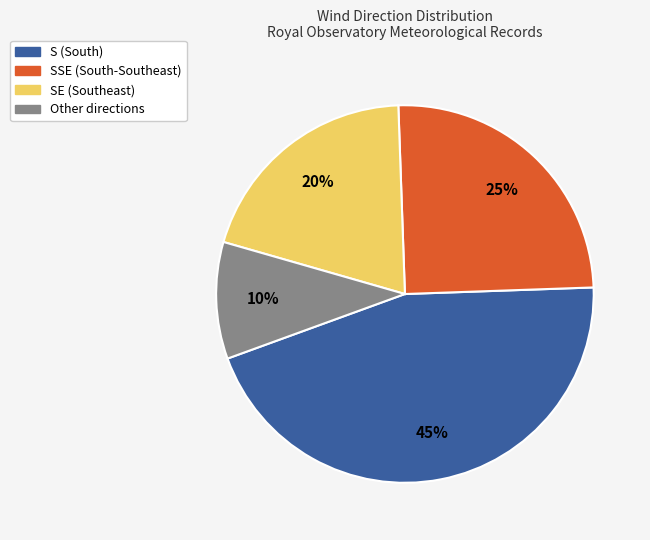

Is there any slice that represents more than half of the pie?

No